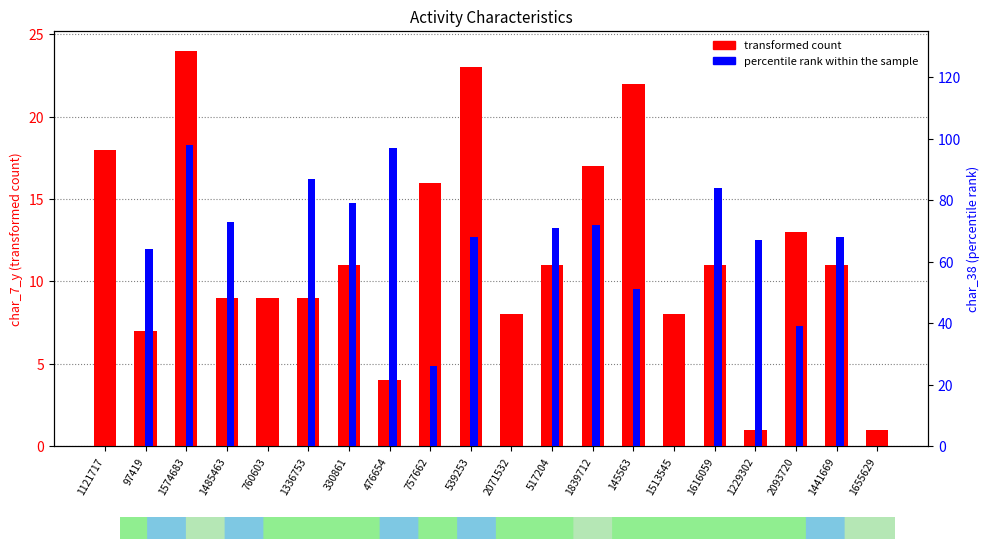

Which series has the largest total across all categories?

percentile rank within the sample